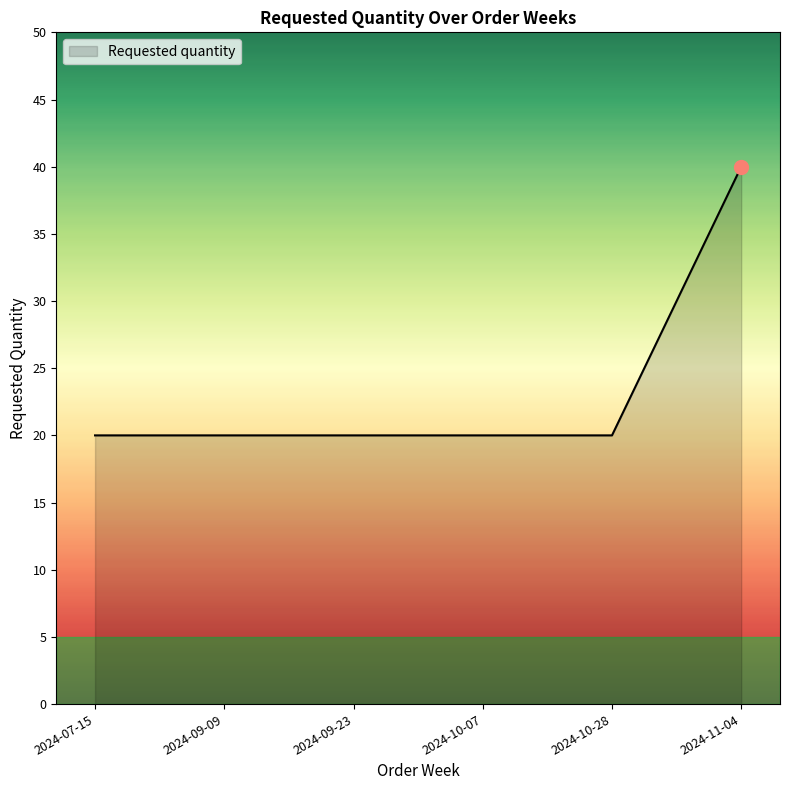

What position from the right is 2024-10-28?

2